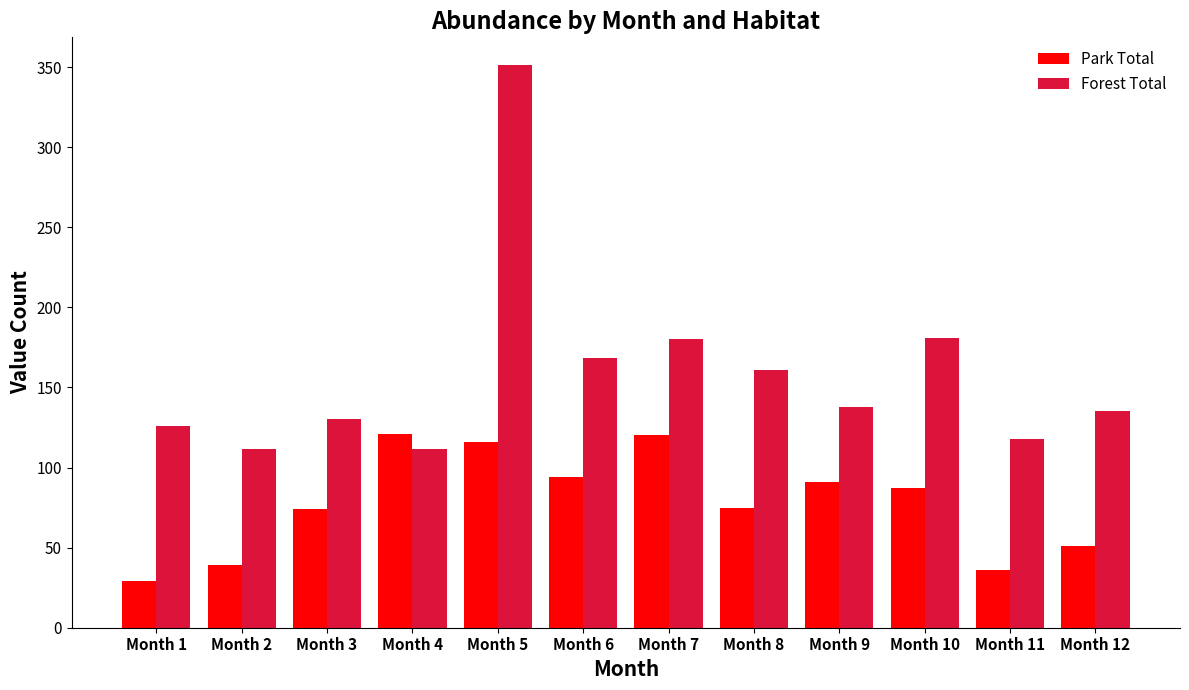

How many values in the Park Total series are below 87?

6